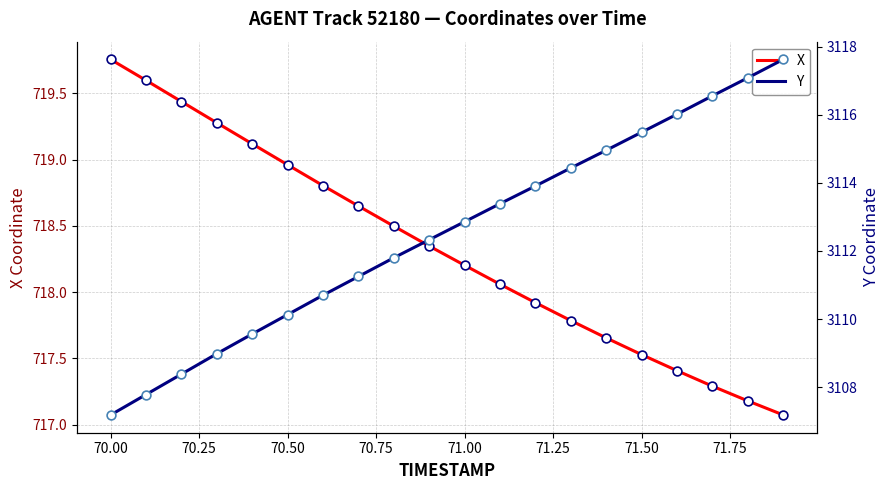

Is the value of X at 71.00 greater than the value of Y at 70.00?

No